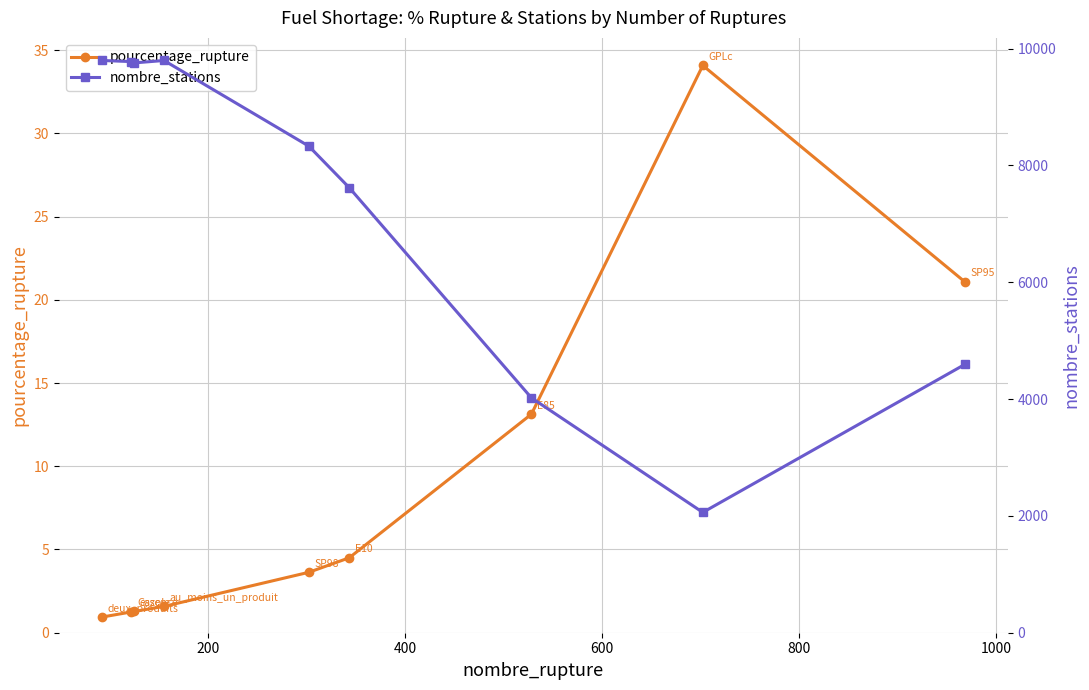

True or false: nombre_stations and pourcentage_rupture cross at least once.

False